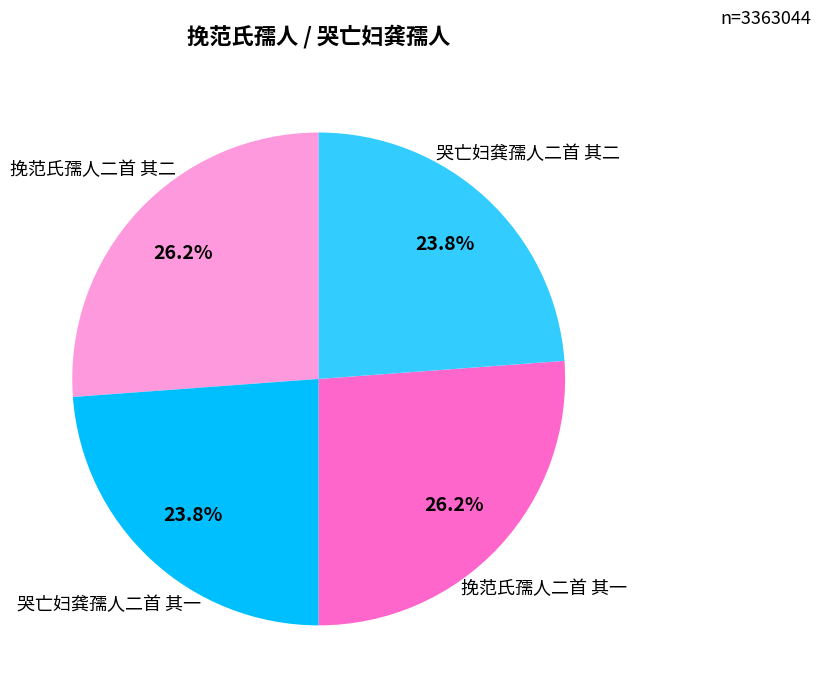

To the nearest percent, what portion does 挽范氏孺人二首 其一 represent?

26%